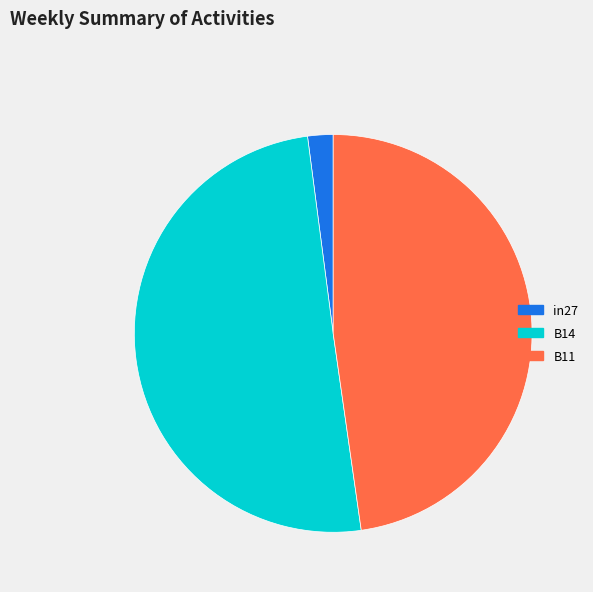

Is the sum of B14 and in27 greater than half?

Yes